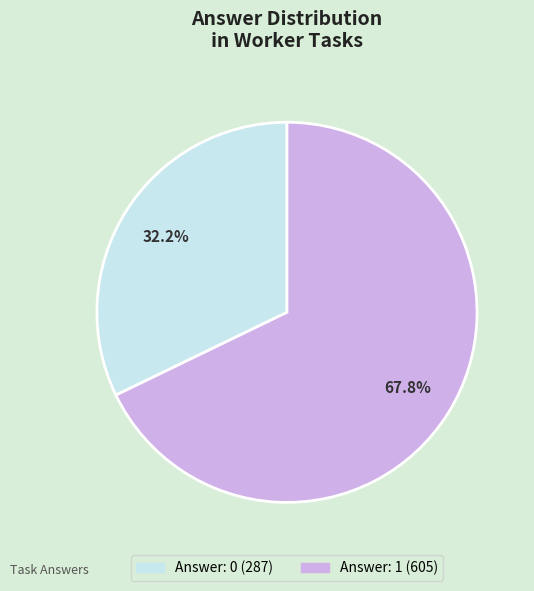

Is there a majority slice in this chart?

Yes